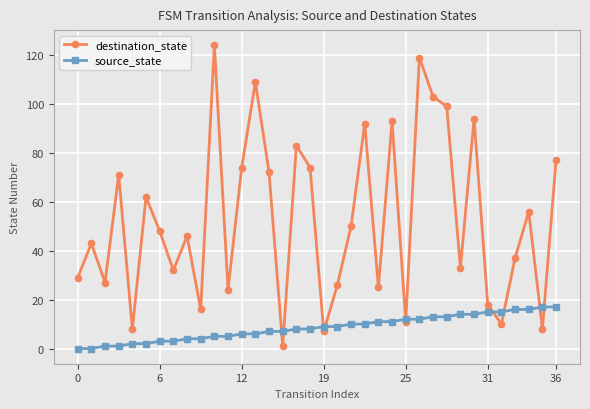

What is the difference between the second highest and minimum values in the source_state series?

17